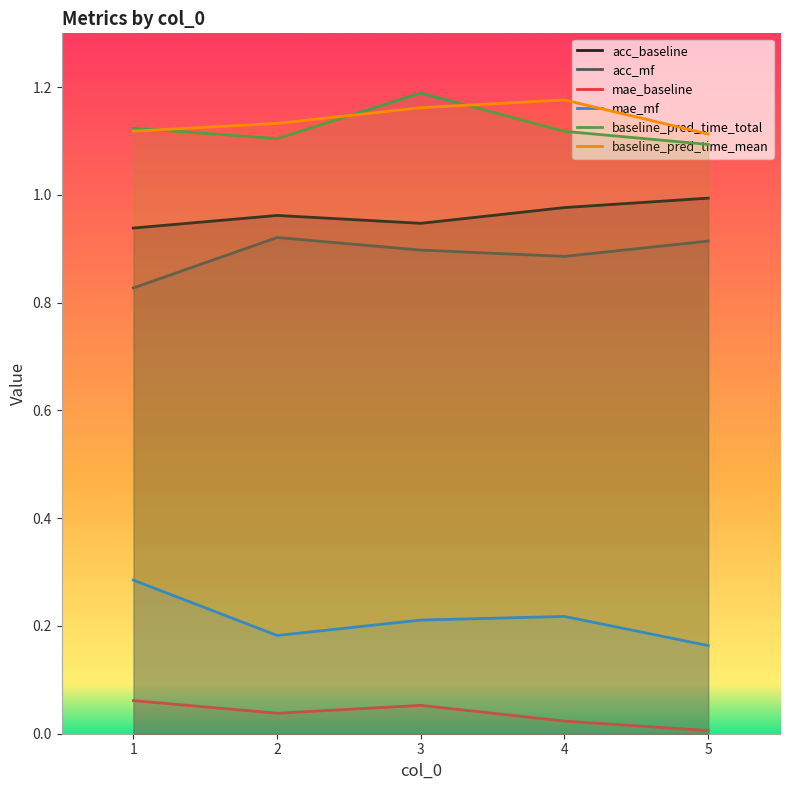

At which label does baseline_pred_time_total reach its peak?

3